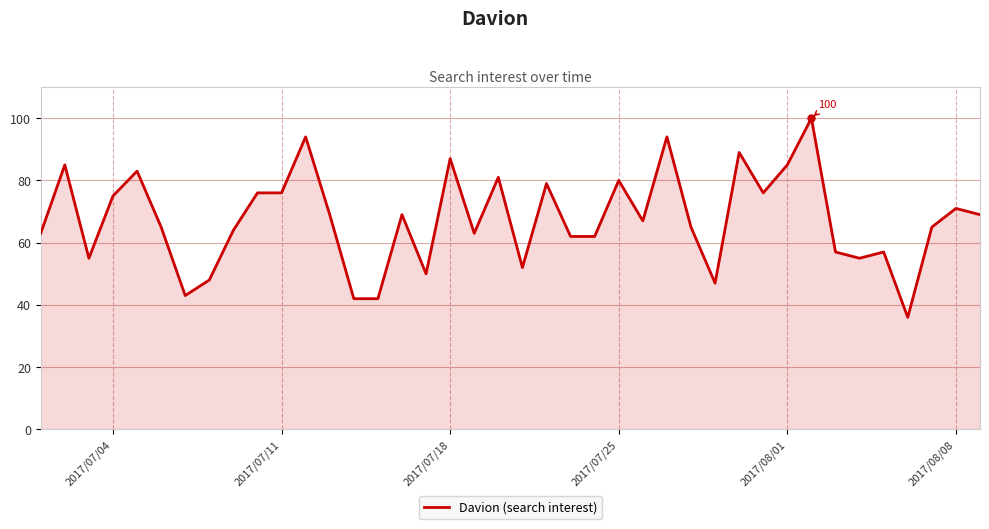

What is the smallest value displayed?

36